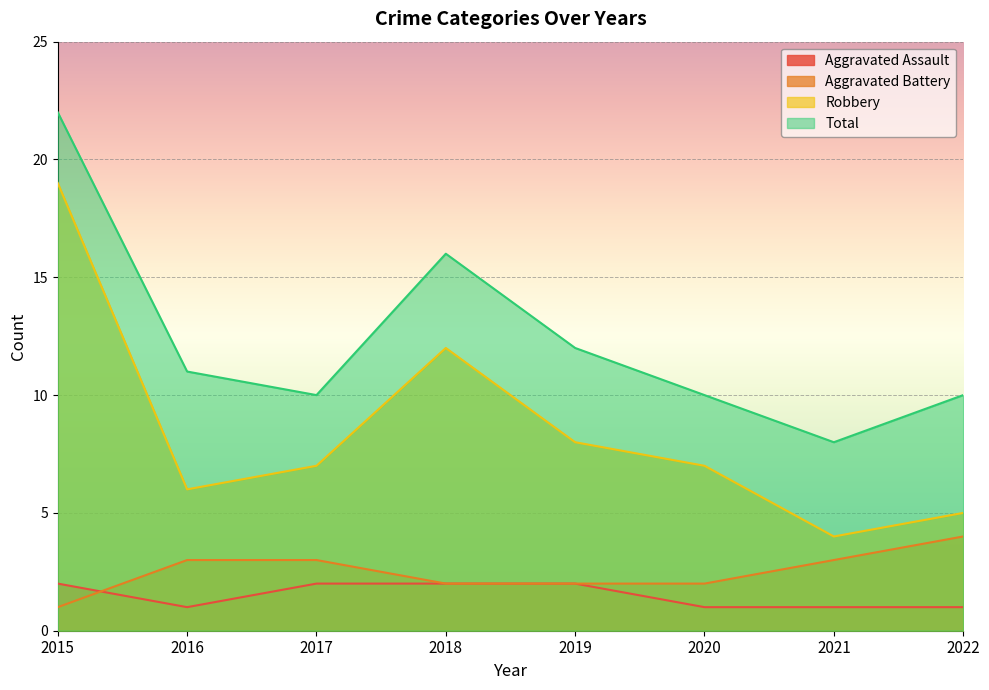

True or false: Robbery and Total intersect in this chart.

False